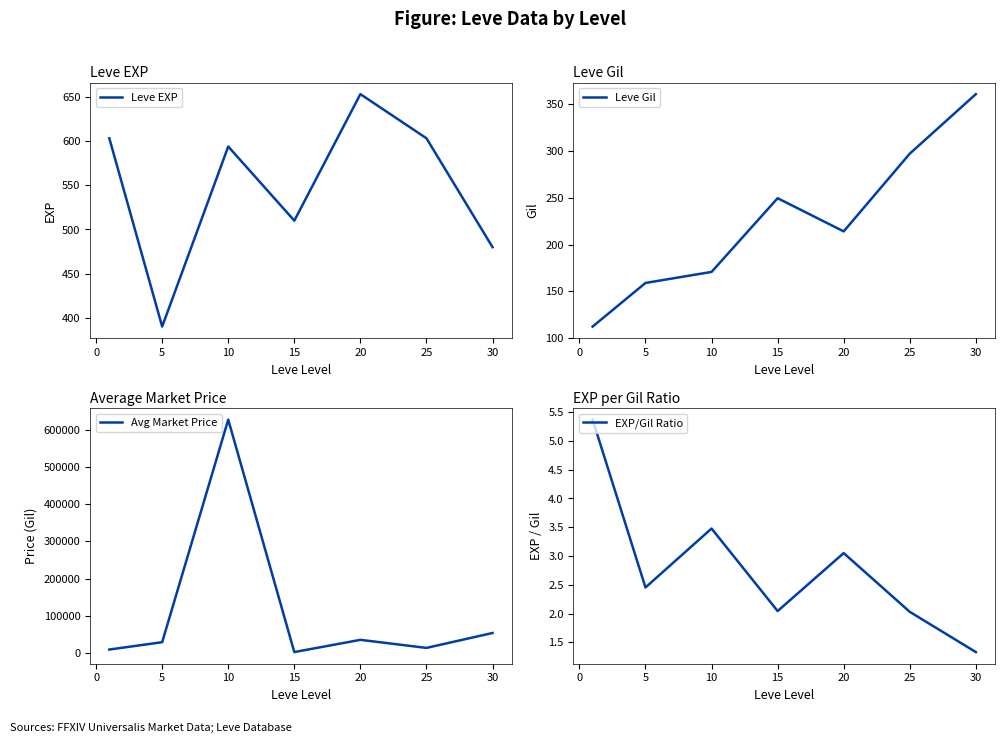

At which label does Leve EXP reach its peak?

20